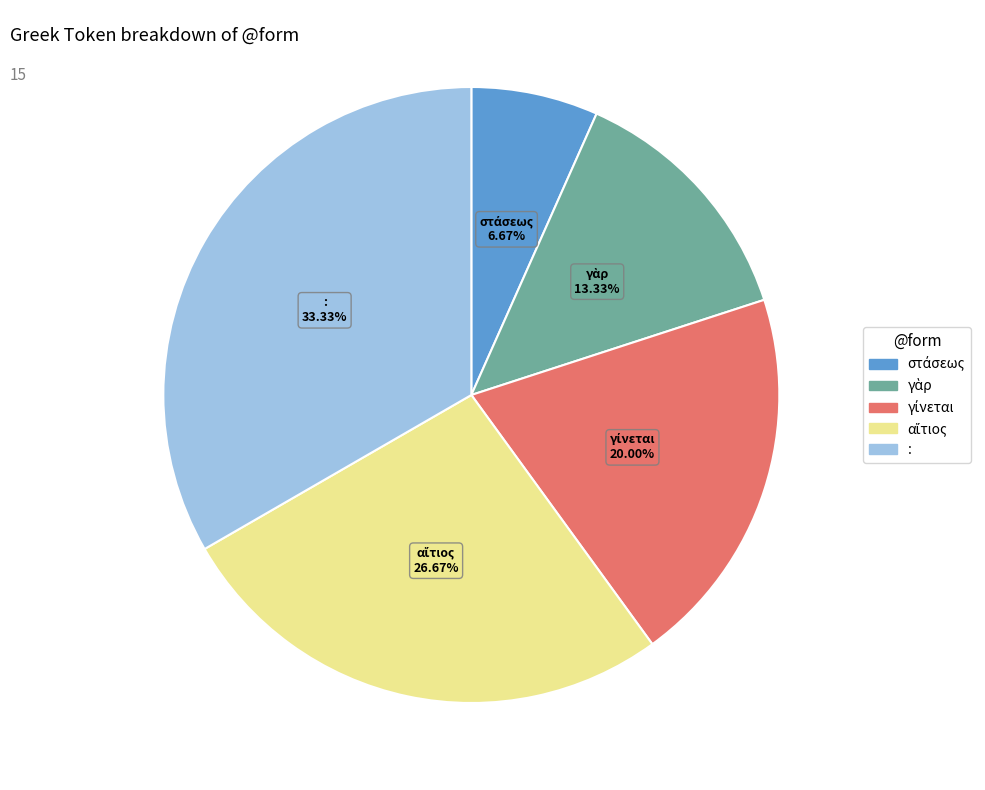

How many slices are in this pie chart?

5